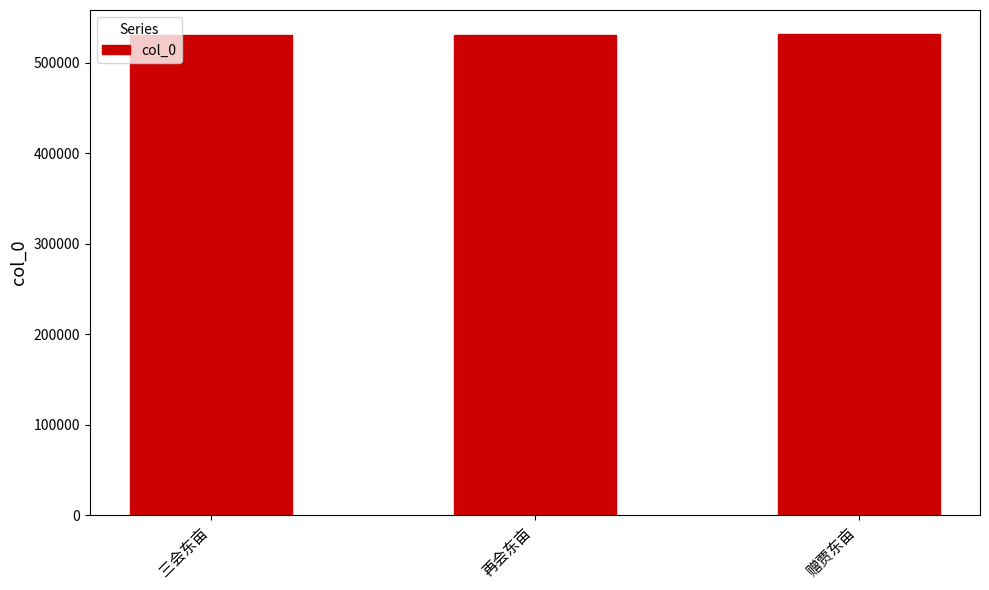

What is the label of the 1st bar from the right?

赠贾东亩